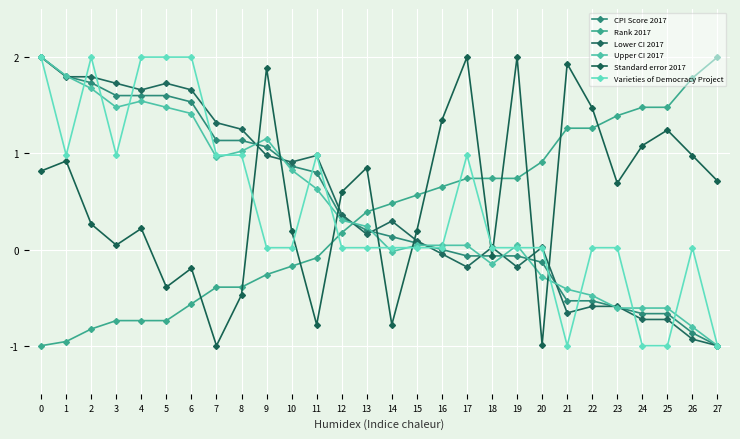

Is this an area chart (filled region under the line)?

No